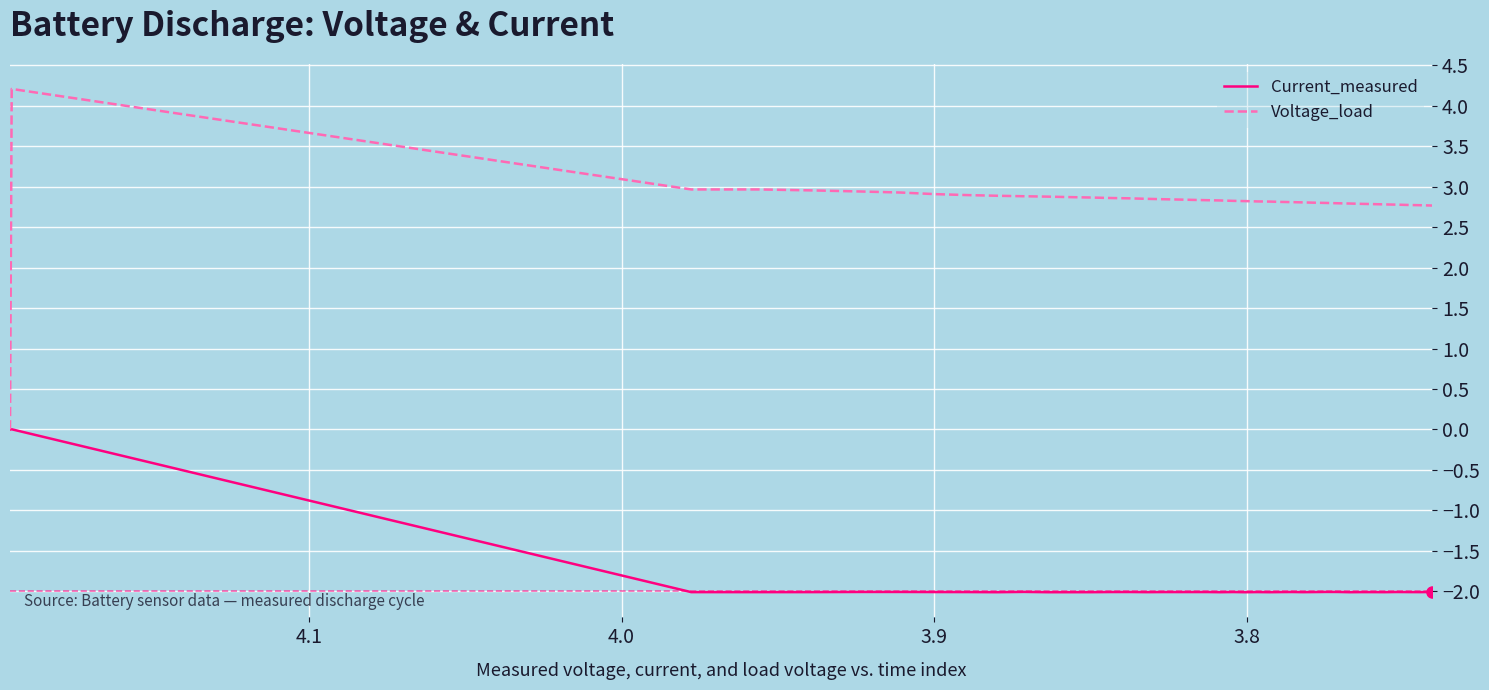

Is the value of Current_measured at 7 greater than the value of Voltage_load at 30?

No